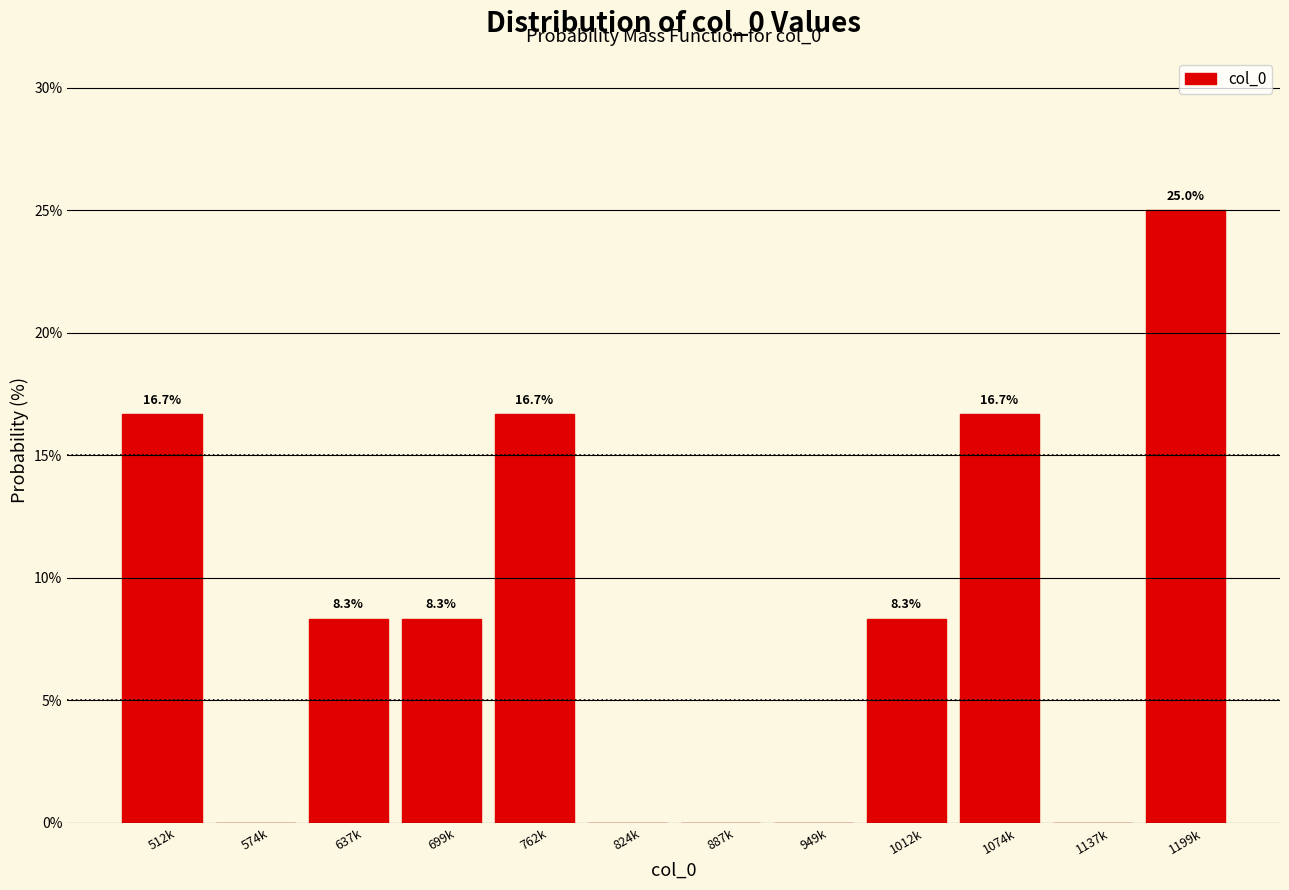

Reading right to left, list all the values displayed in this chart.

1199k=25.0	1137k=0.0	1074k=16.7	1012k=8.3	949k=0.0	887k=0.0	824k=0.0	762k=16.7	699k=8.3	637k=8.3	574k=0.0	512k=16.7